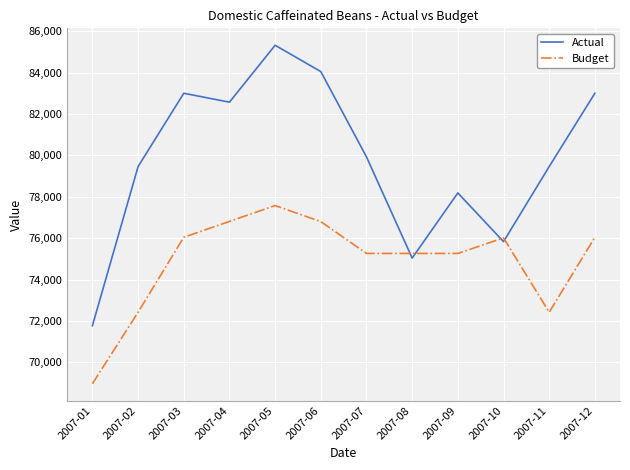

What value does the Actual series have at 2007-05?

85319.0